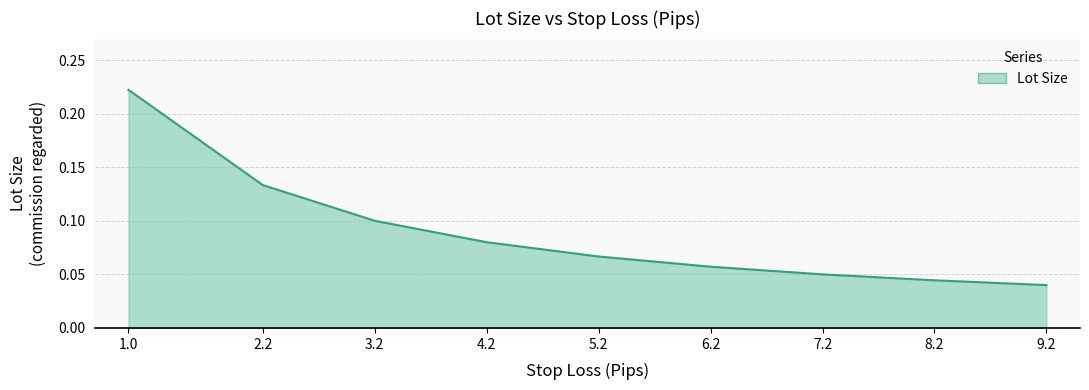

Rank the categories by value from lowest to highest.

9.2, 8.2, 7.2, 6.2, 5.2, 4.2, 3.2, 2.2, 1.0